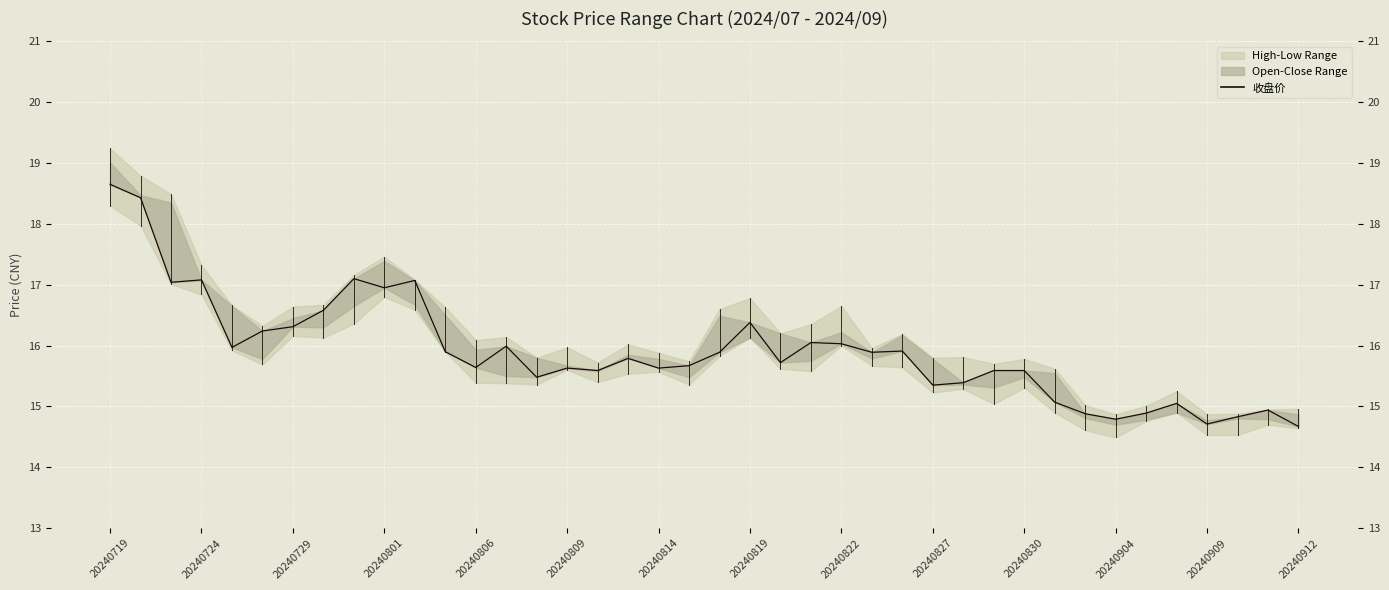

What is the smallest value displayed?

14.7